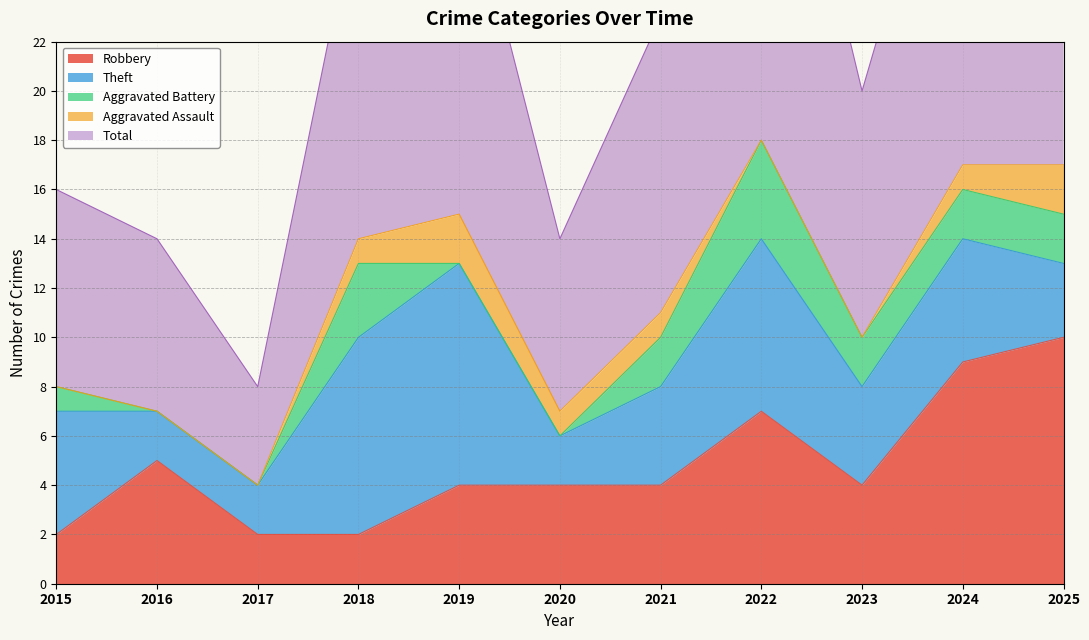

What is the maximum value for Robbery?

10